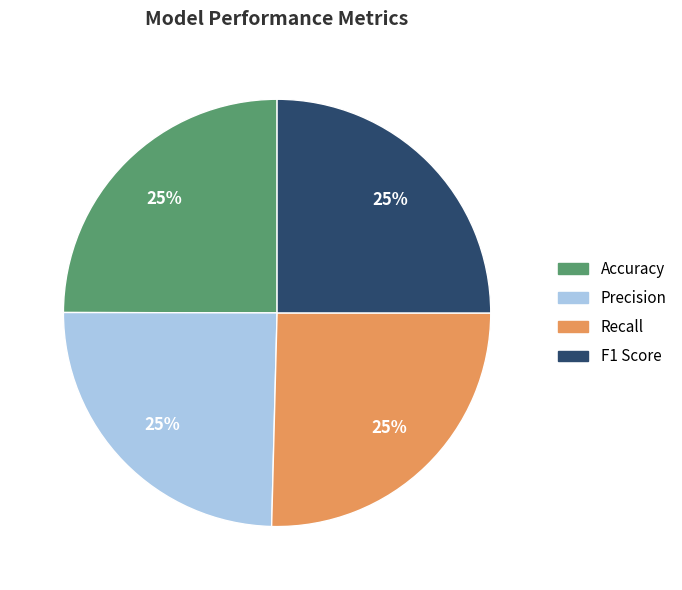

Does any single category account for the majority?

No